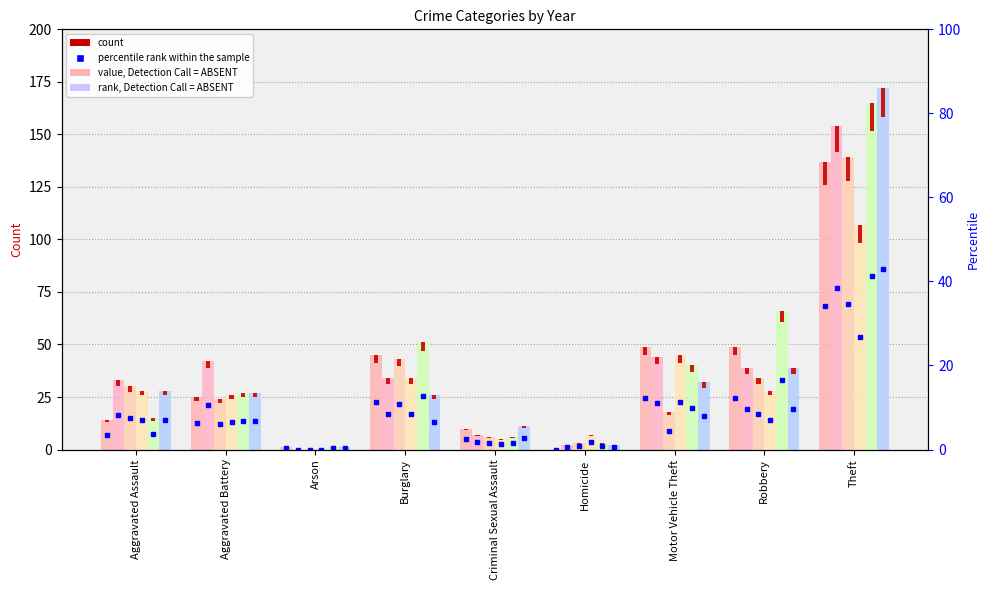

How many groups of bars are there?

9